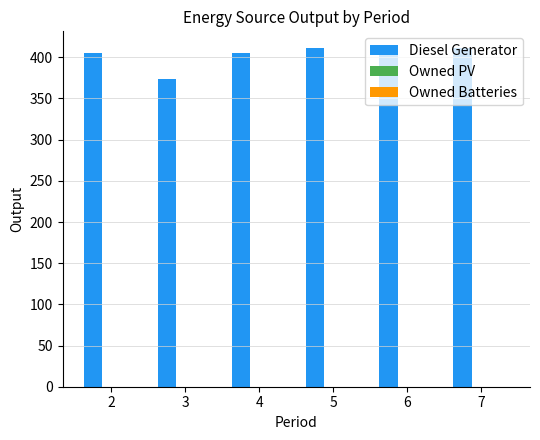

How many distinct data groups are displayed?

1